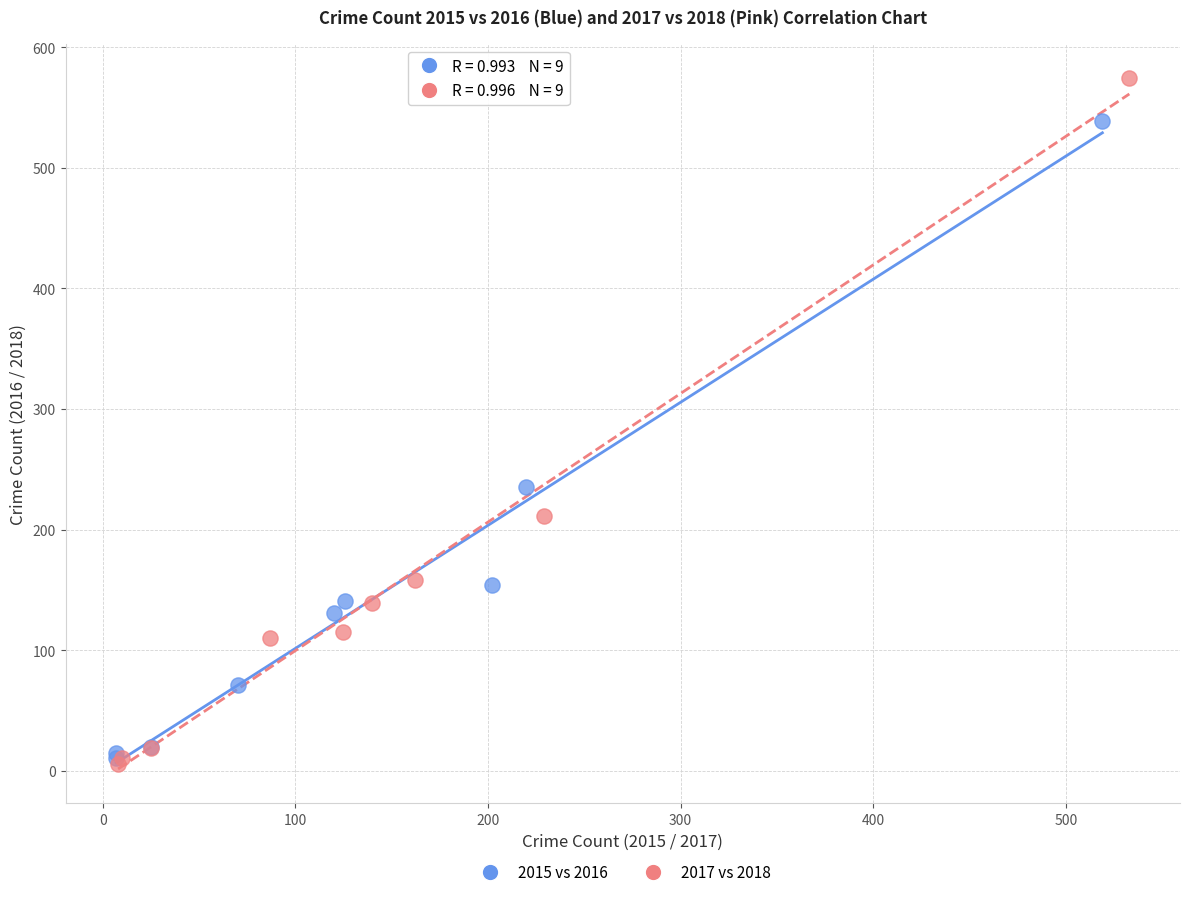

Which series contains the highest Y value?

2017 vs 2018